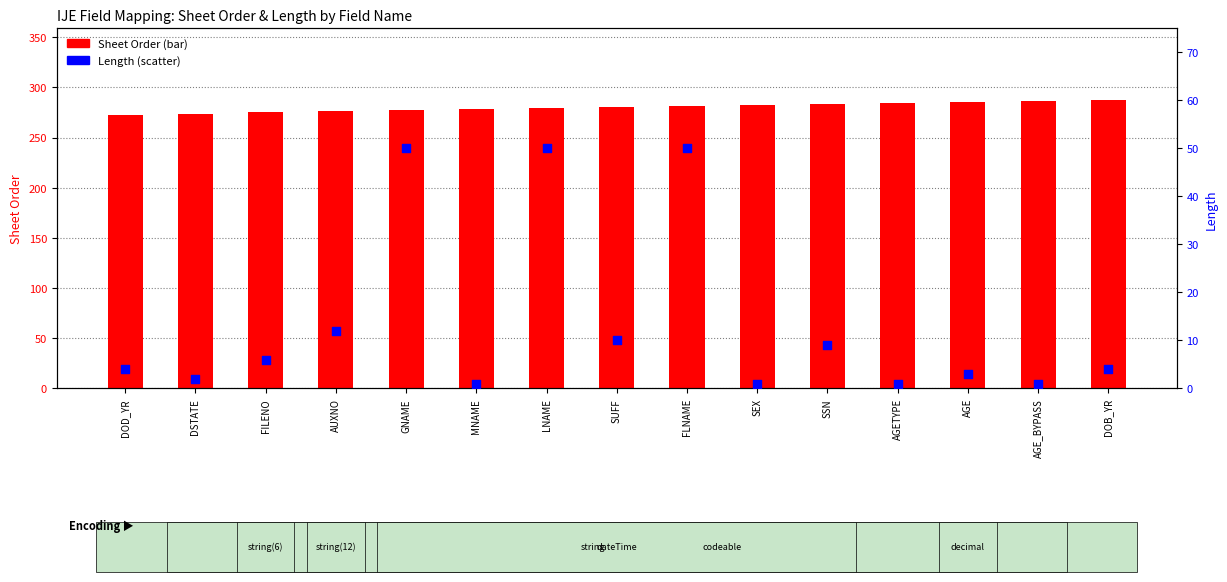

At which category is the sum across all series the highest?

FLNAME